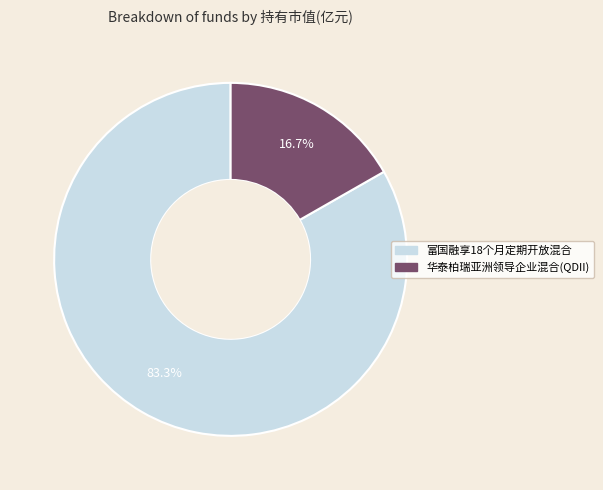

Do 富国融享18个月定期开放混合 and 华泰柏瑞亚洲领导企业混合(QDII) together represent more than half of the pie?

Yes